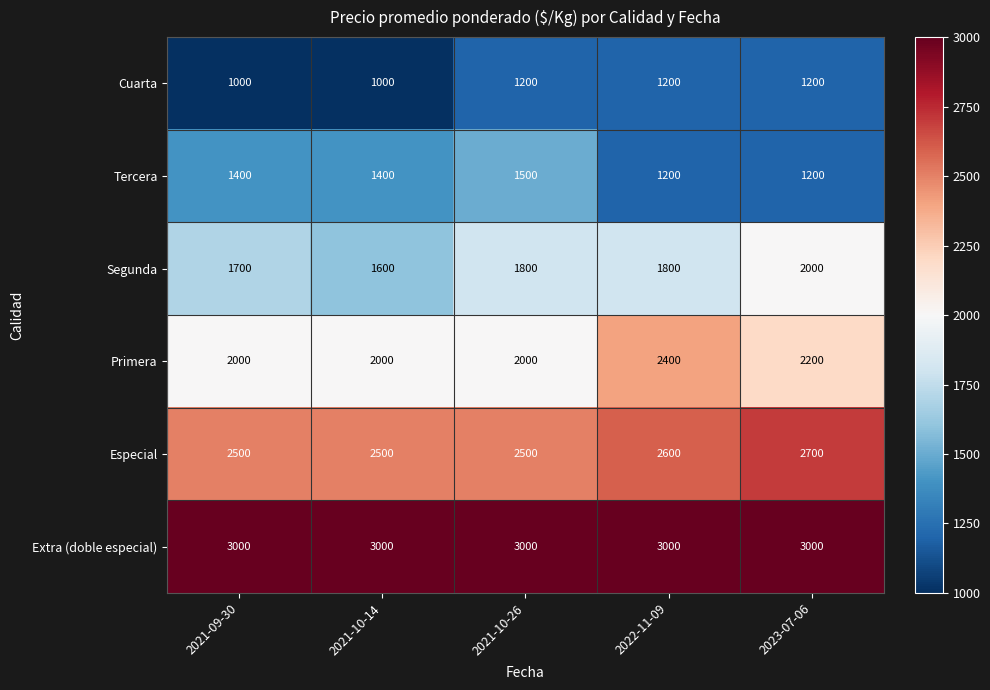

True or false: Cuarta has a value of 466 at 2021-10-14.

False